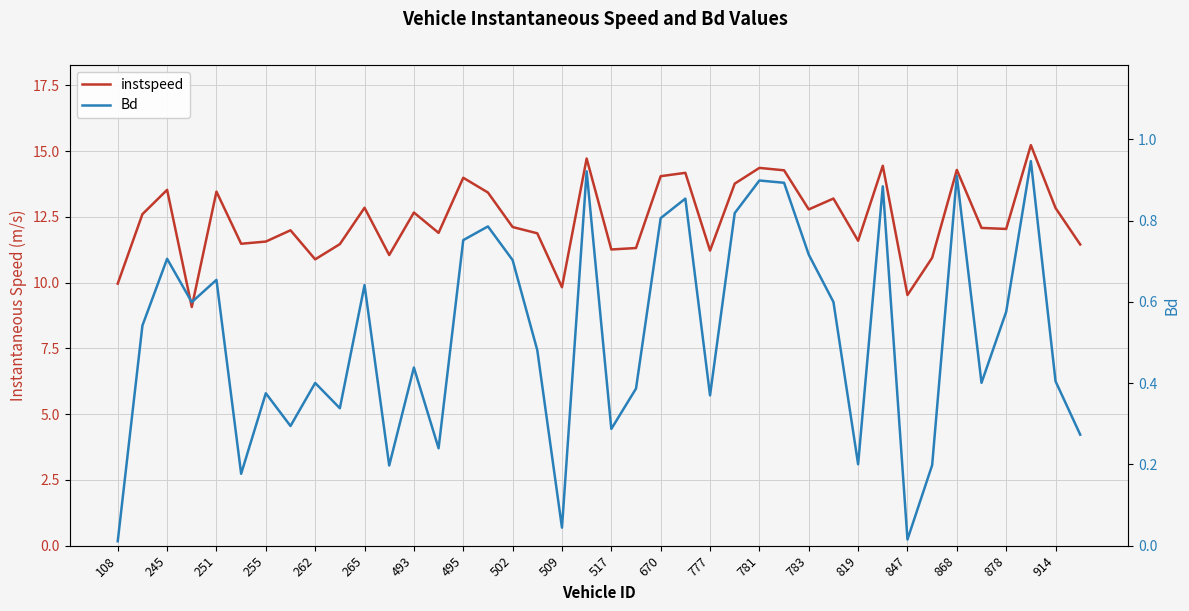

True or false: Bd has a value of 0.2 at 502.

False